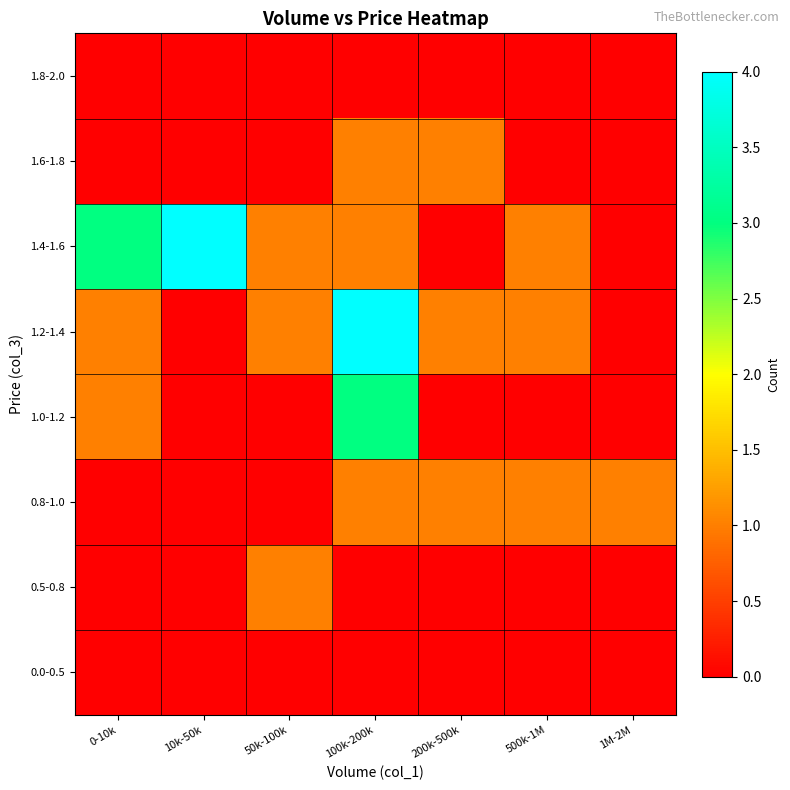

Reading left to right, what are all the values shown in this chart?

0.0-0.5: 0-10k=0	10k-50k=0	50k-100k=0	100k-200k=0	200k-500k=0	500k-1M=0	1M-2M=0
0.5-0.8: 0-10k=0	10k-50k=0	50k-100k=1	100k-200k=0	200k-500k=0	500k-1M=0	1M-2M=0
0.8-1.0: 0-10k=0	10k-50k=0	50k-100k=0	100k-200k=1	200k-500k=1	500k-1M=1	1M-2M=1
1.0-1.2: 0-10k=1	10k-50k=0	50k-100k=0	100k-200k=3	200k-500k=0	500k-1M=0	1M-2M=0
1.2-1.4: 0-10k=1	10k-50k=0	50k-100k=1	100k-200k=4	200k-500k=1	500k-1M=1	1M-2M=0
1.4-1.6: 0-10k=3	10k-50k=4	50k-100k=1	100k-200k=1	200k-500k=0	500k-1M=1	1M-2M=0
1.6-1.8: 0-10k=0	10k-50k=0	50k-100k=0	100k-200k=1	200k-500k=1	500k-1M=0	1M-2M=0
1.8-2.0: 0-10k=0	10k-50k=0	50k-100k=0	100k-200k=0	200k-500k=0	500k-1M=0	1M-2M=0